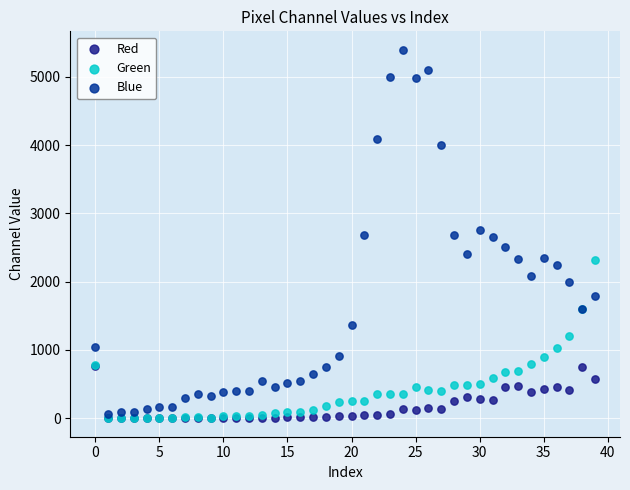

Which series has the largest Y range (max minus min)?

Blue